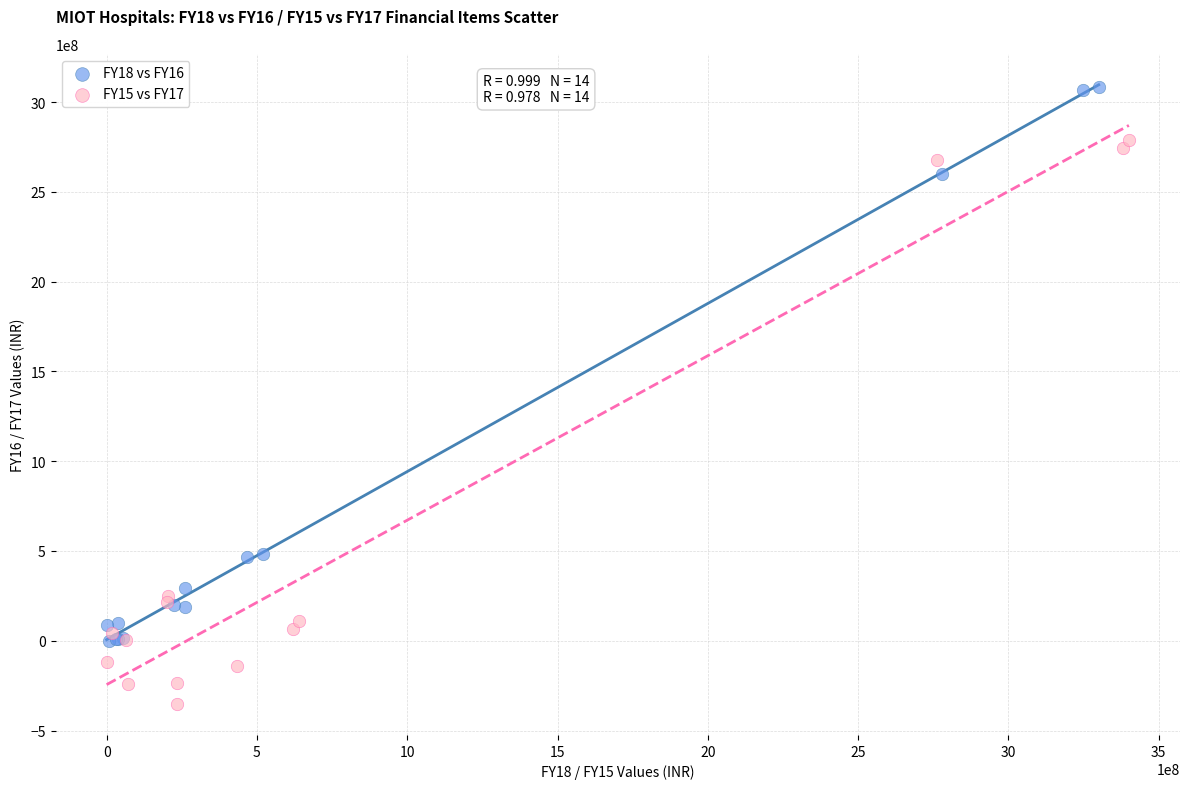

Which series contains the lowest Y value?

FY15 vs FY17